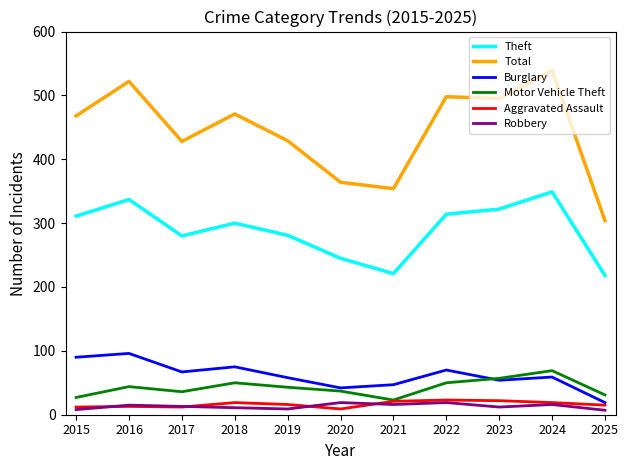

What is the average value of the Motor Vehicle Theft series?

42